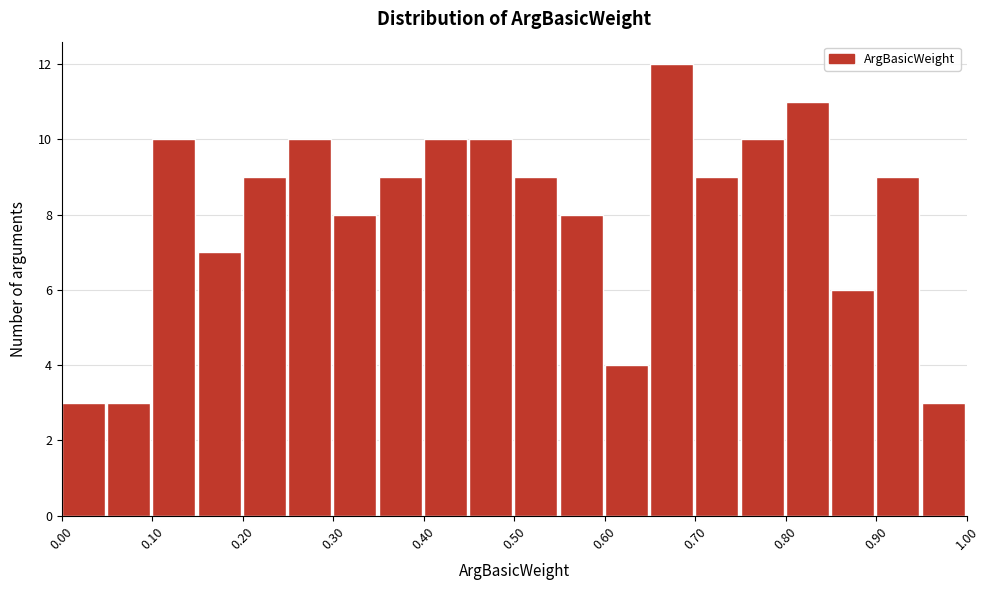

Reading left to right, list every bar in this chart as the range it spans on the x-axis followed by its height. The values are not printed on the chart, so give them approximately, as read against the axis.

0.00 to 0.05: 3
0.05 to 0.10: 3
0.10 to 0.15: 10
0.15 to 0.20: 7
0.20 to 0.25: 9
0.25 to 0.30: 10
0.30 to 0.35: 8
0.35 to 0.40: 9
0.40 to 0.45: 10
0.45 to 0.50: 10
0.50 to 0.55: 9
0.55 to 0.60: 8
0.60 to 0.65: 4
0.65 to 0.70: 12
0.70 to 0.75: 9
0.75 to 0.80: 10
0.80 to 0.85: 11
0.85 to 0.90: 6
0.90 to 0.95: 9
0.95 to 1.00: 3